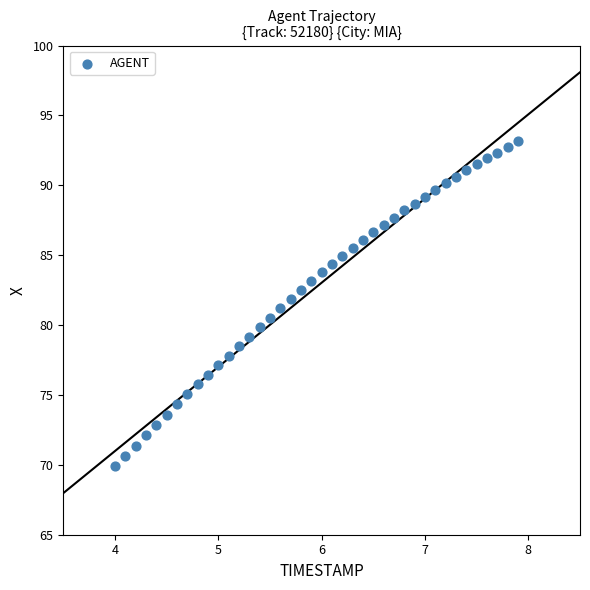

What is the range of Y values (max minus min)?

23.3